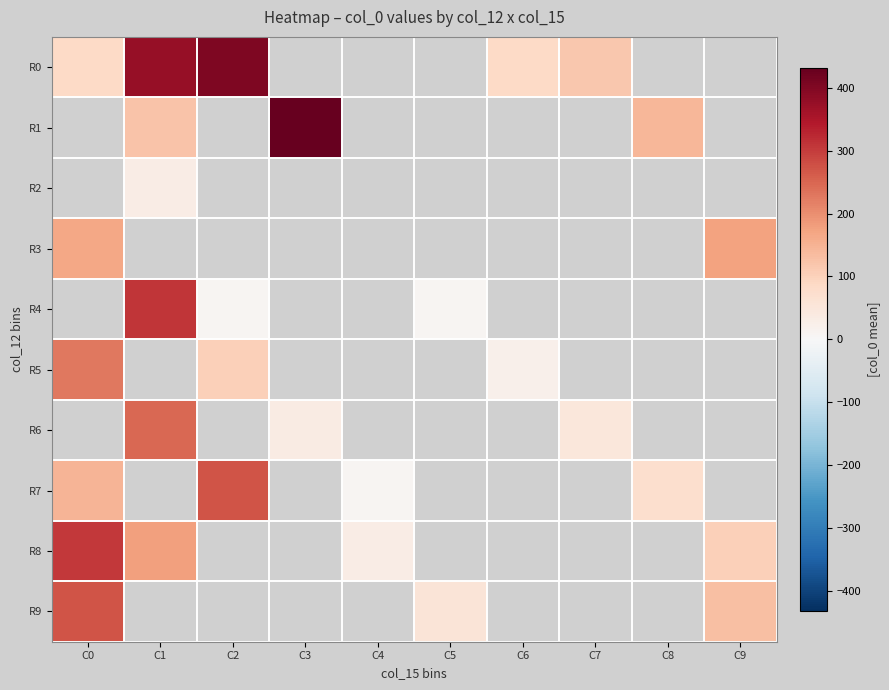

Is the value of R5 at C5 greater than the value of R0 at C1?

No